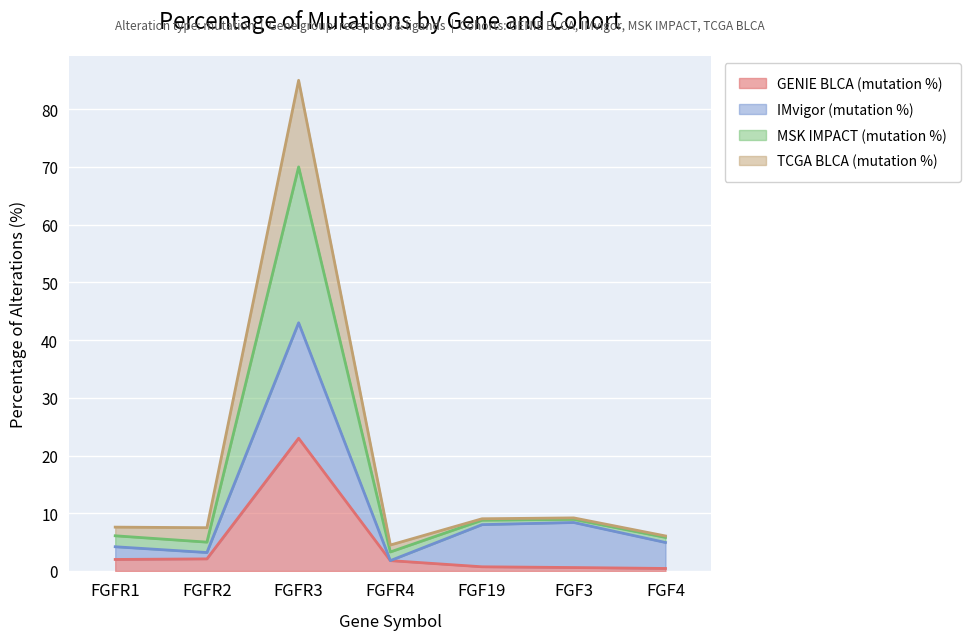

What is the difference between the maximum and minimum values in the GENIE BLCA (mutation %) series?

22.6